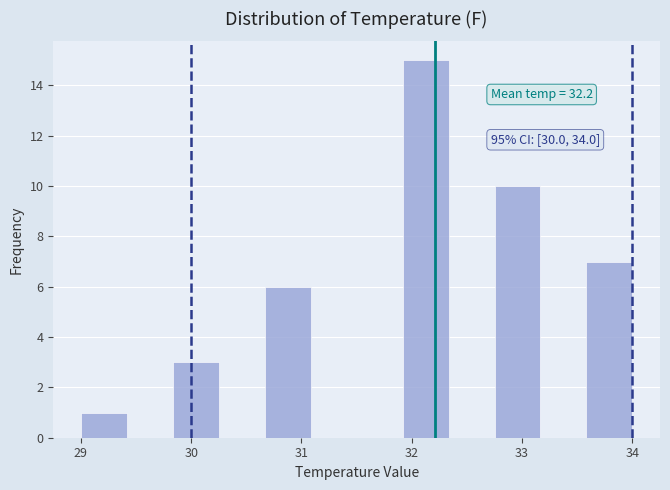

Over which range of the x-axis is the bar tallest?

31.9 to 32.3